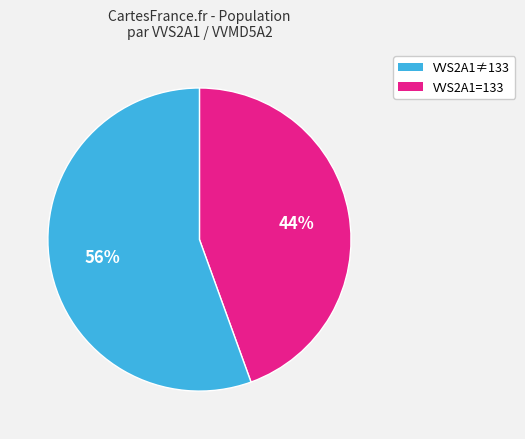

How many slices are in this pie chart?

2